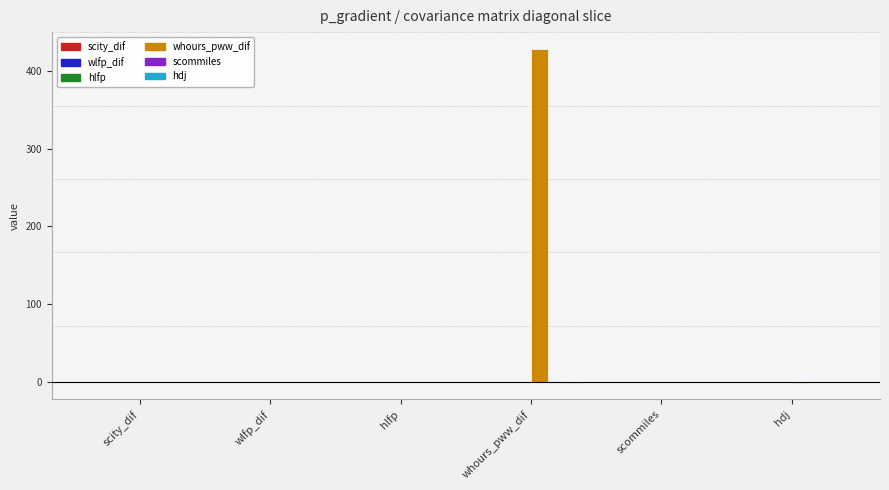

What is the greatest value displayed?

428.7